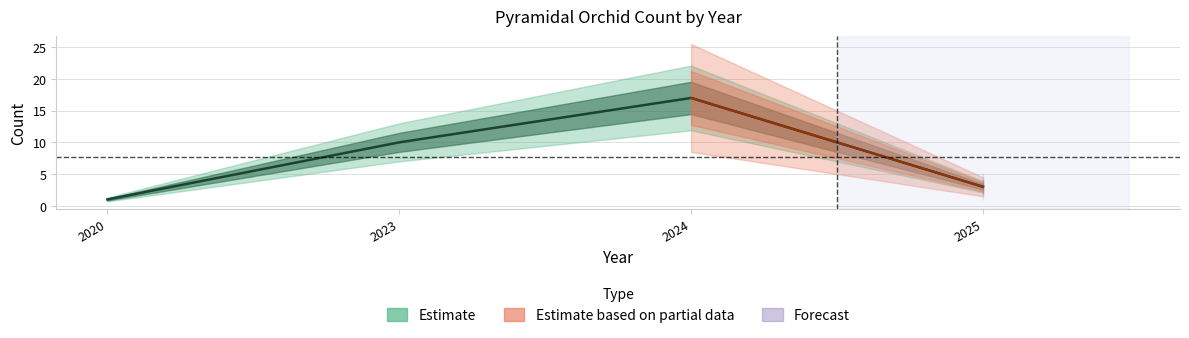

Which label corresponds to the smallest value in the chart?

2020